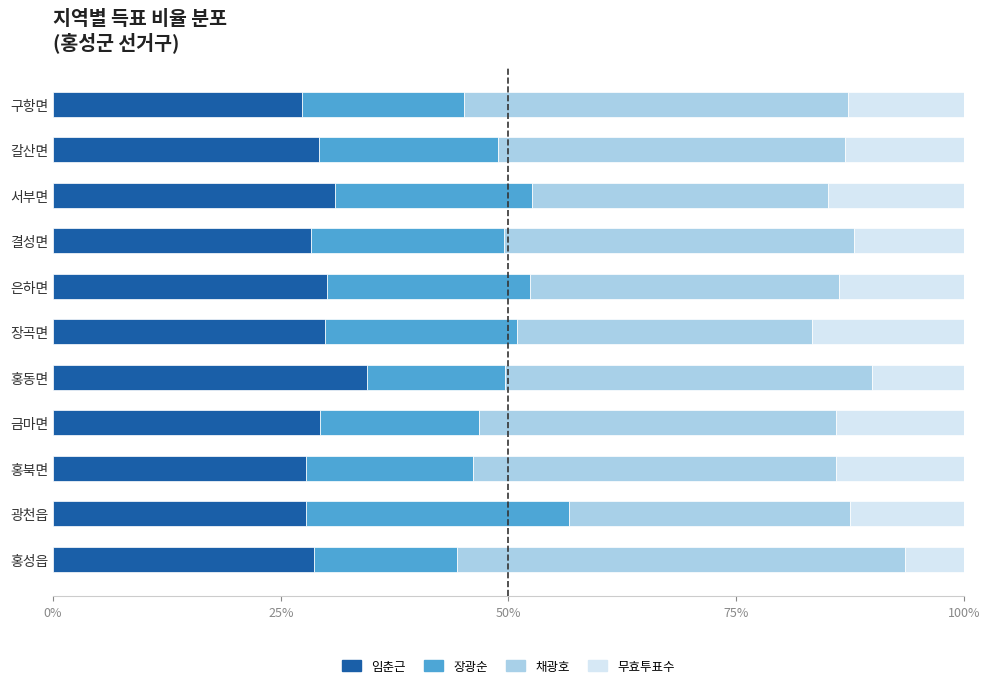

What is the total value across all series at 장곡면?

100.0